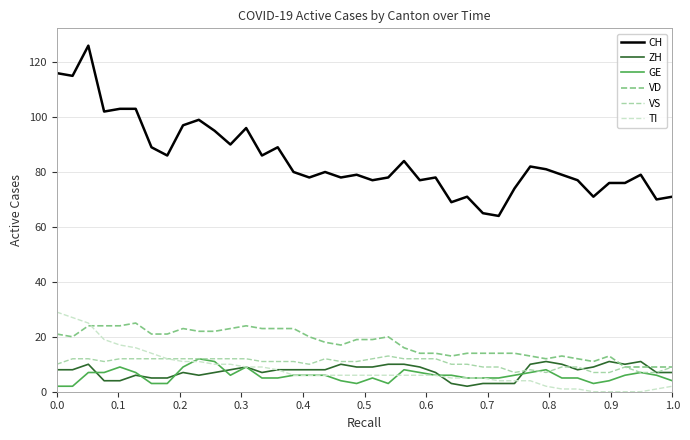

How many VS values are between 9 and 12?

32